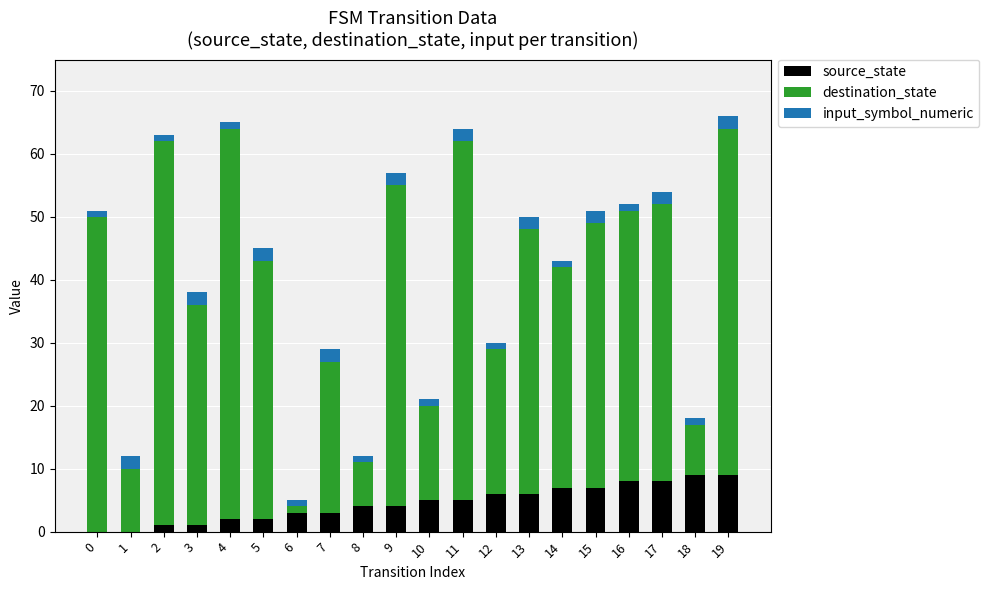

Is it true that source_state equals 9 at 19?

True